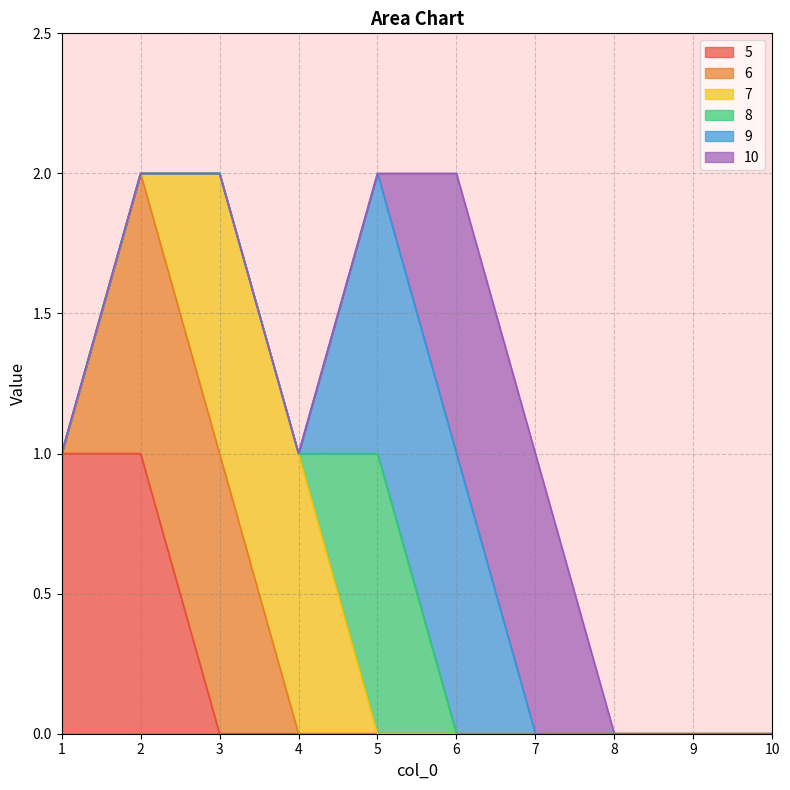

True or false: 6 and 8 cross at least once.

False